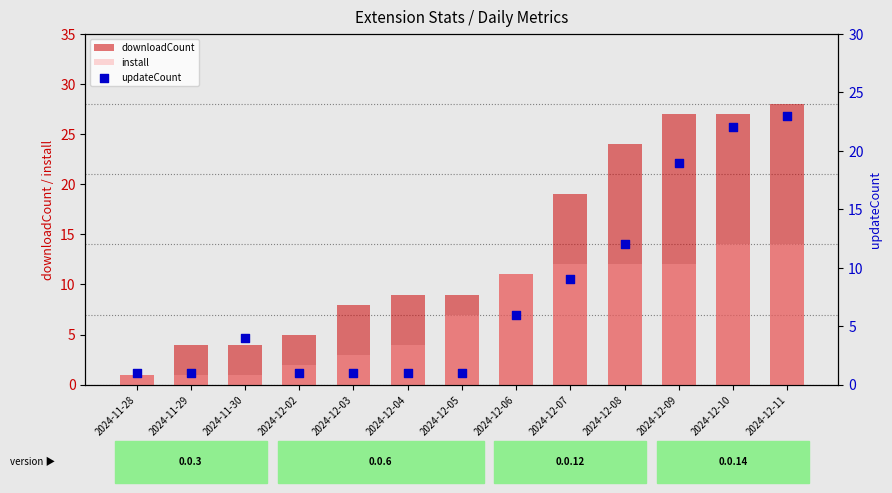

At which category is the sum across all series the highest?

2024-12-11